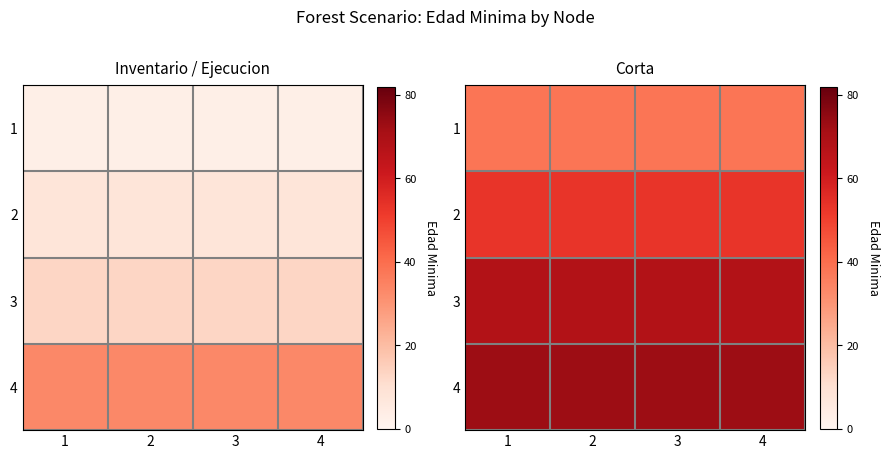

Which has a higher value, 3 or 2?

3